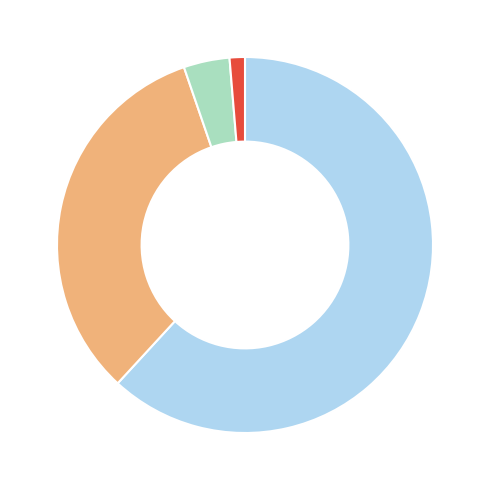

Does any single category account for the majority?

Yes